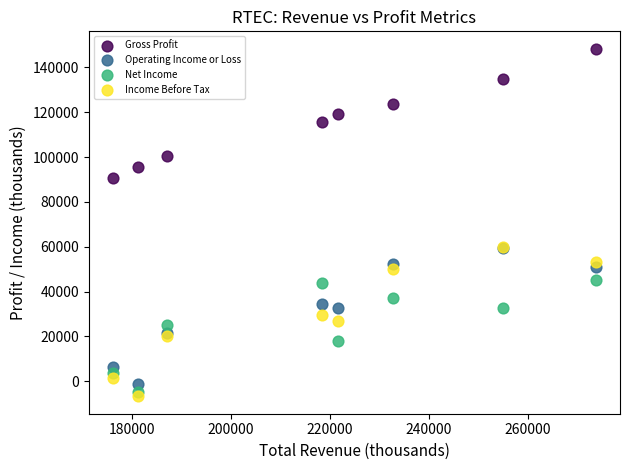

Which series reaches the minimum Y coordinate?

Income Before Tax